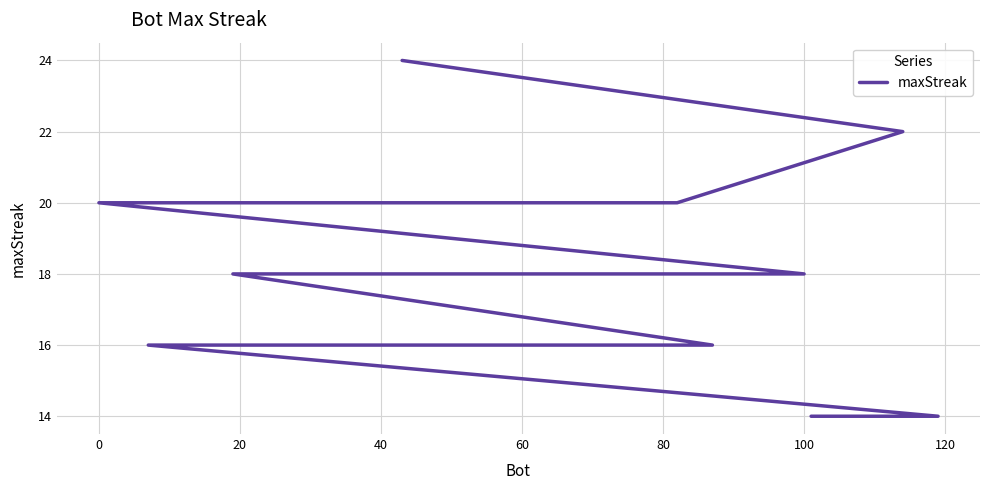

What is the difference between the second highest and second lowest values?

8